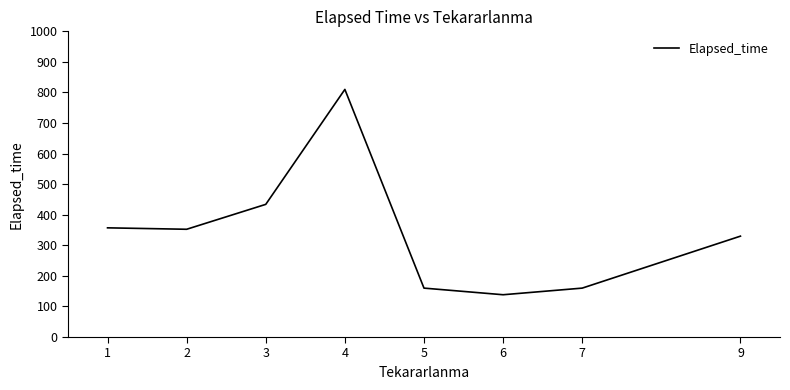

Does the chart display data point markers on the line(s)?

No